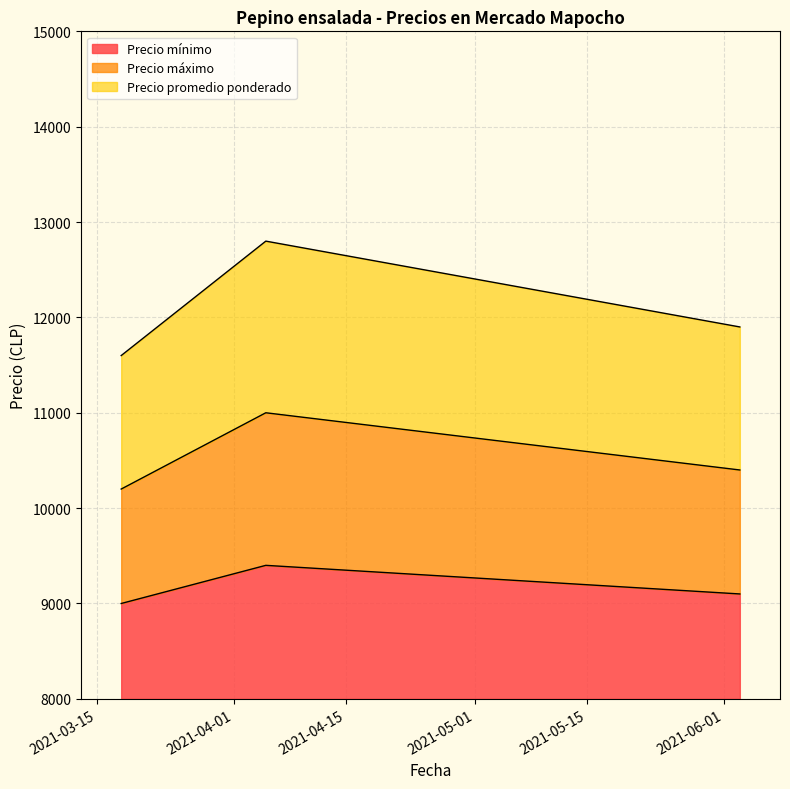

What is the minimum value shown in the chart?

9000